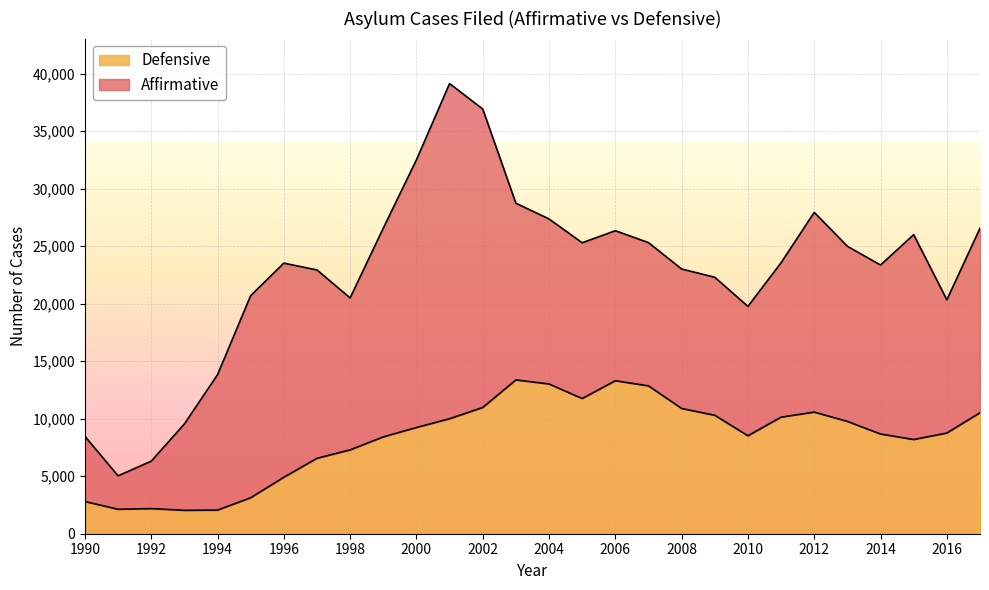

At which category does the data reach its first local valley?

1991